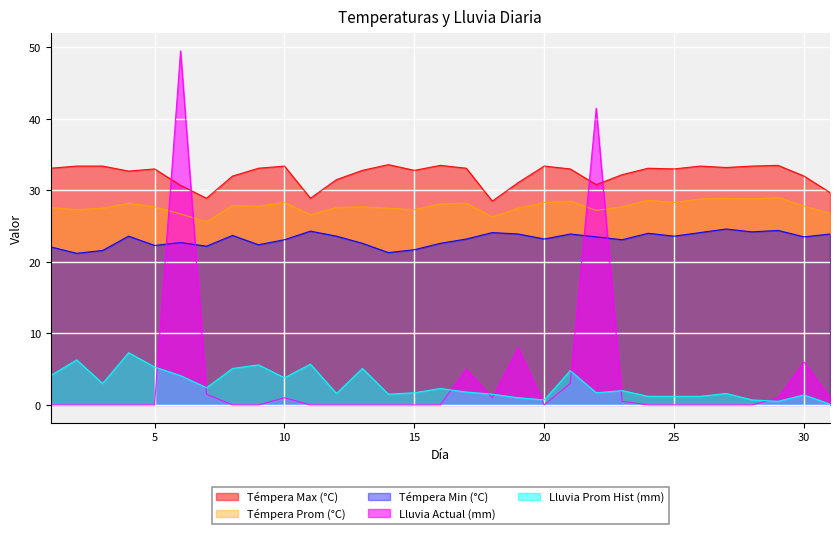

What is the approximate value of Lluvia Actual (mm) at 10?

1.0